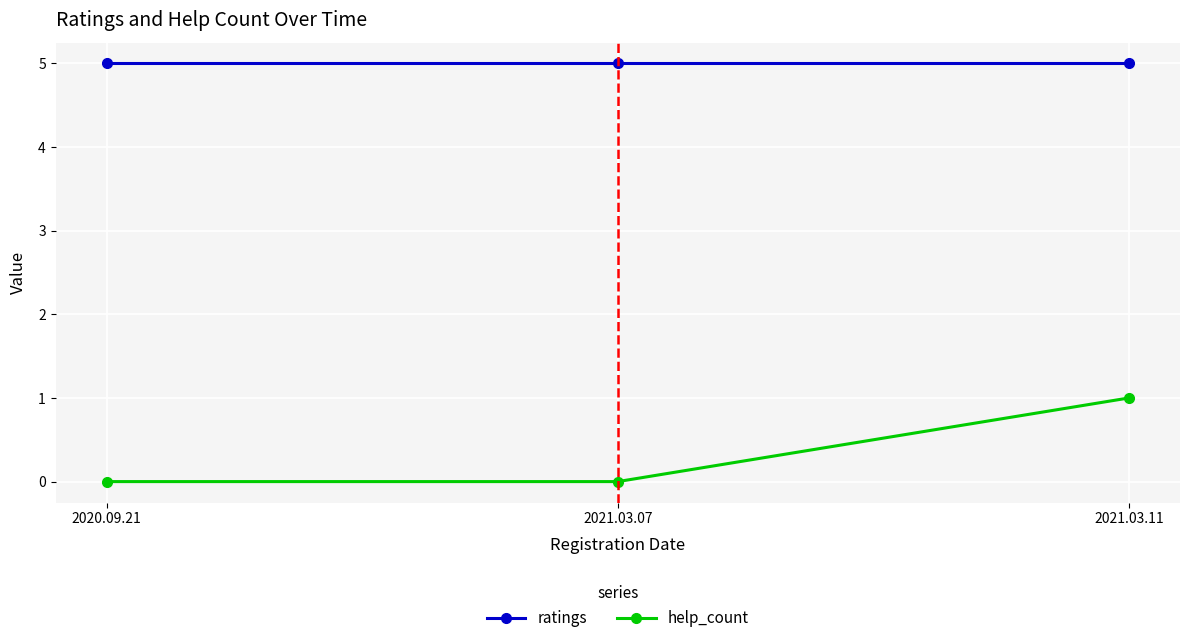

Rank the series at 2021.03.07 from highest to lowest value.

ratings, help_count